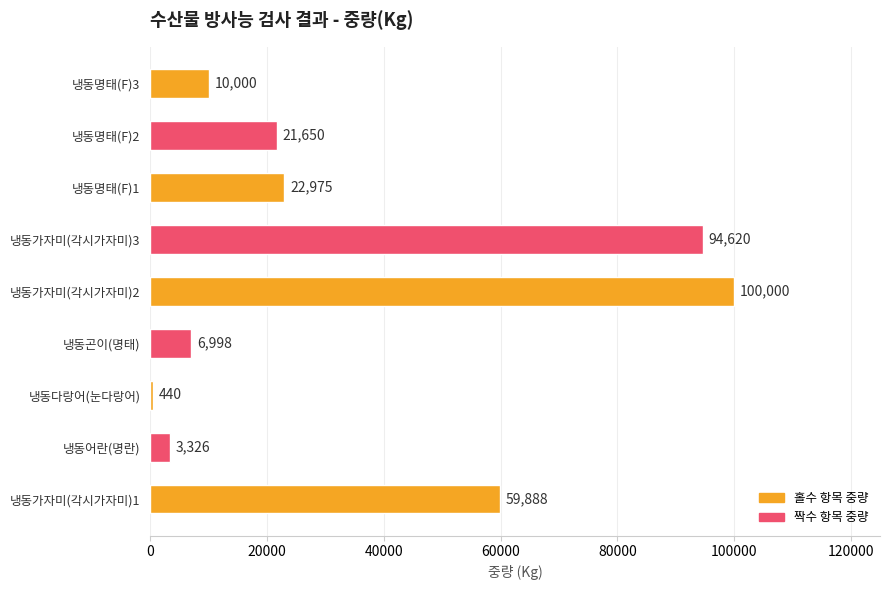

Where is the data nearest to the value 50220?

냉동가자미(각시가자미)1